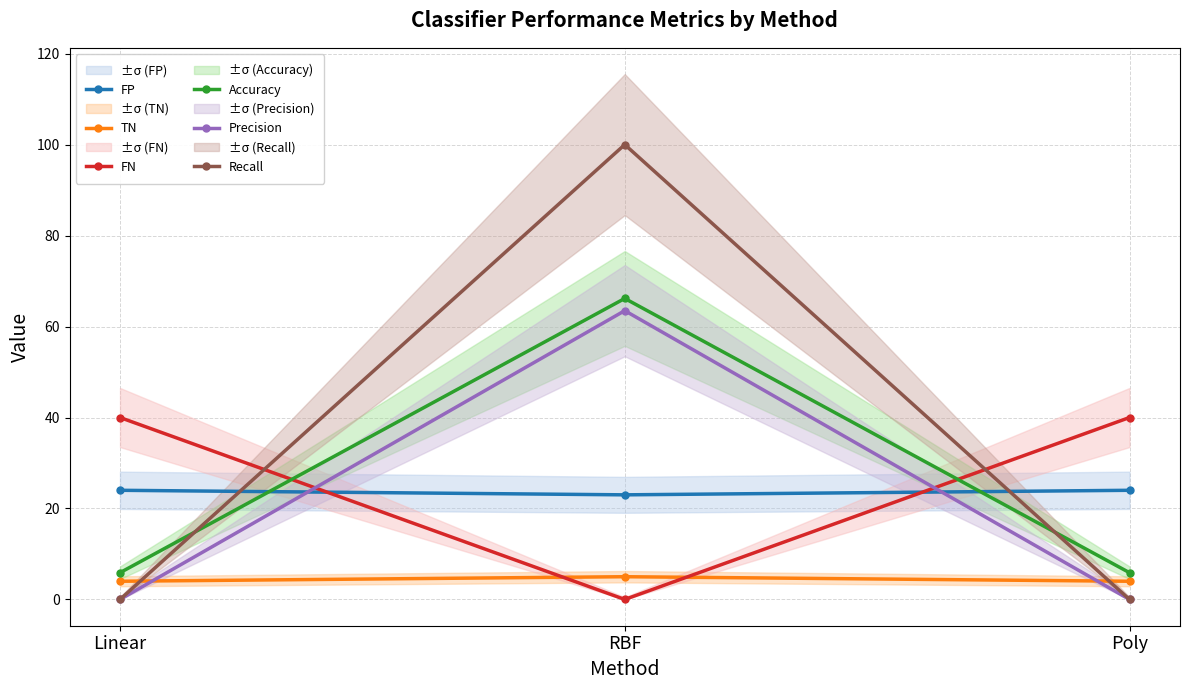

Reading left to right, what are all the values shown in this chart?

FP: Linear=24.0	RBF=23.0	Poly=24.0
TN: Linear=4.0	RBF=5.0	Poly=4.0
FN: Linear=40.0	RBF=0.0	Poly=40.0
Accuracy: Linear=5.9	RBF=66.2	Poly=5.9
Precision: Linear=0.0	RBF=63.5	Poly=0.0
Recall: Linear=0.0	RBF=100.0	Poly=0.0